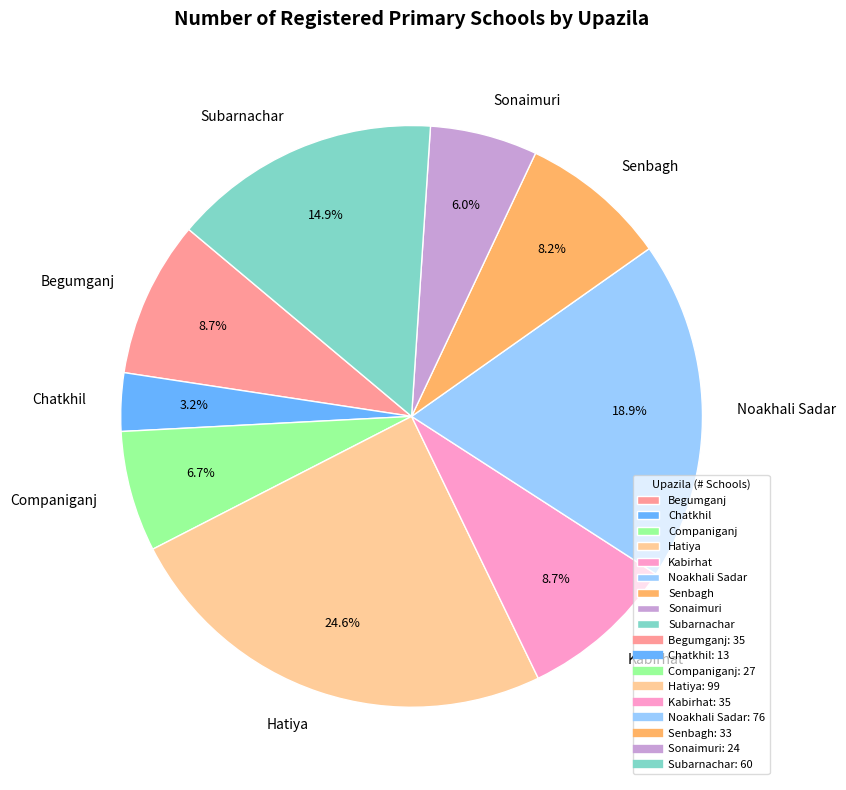

What portion of the pie excludes Senbagh?

91.8%